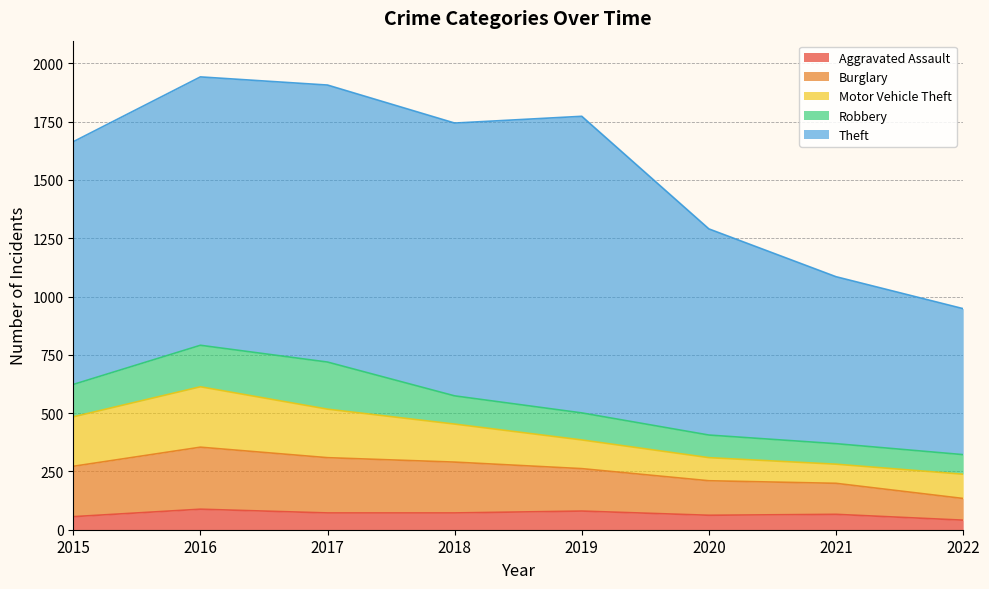

Is it true that Burglary equals 299 at 2019?

False